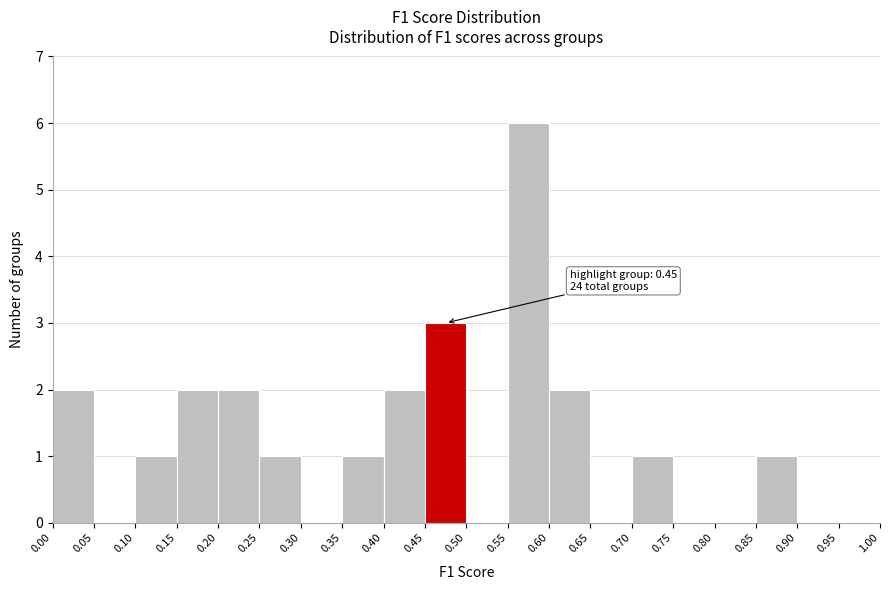

Which range on the x-axis has the tallest bar?

0.55 to 0.60